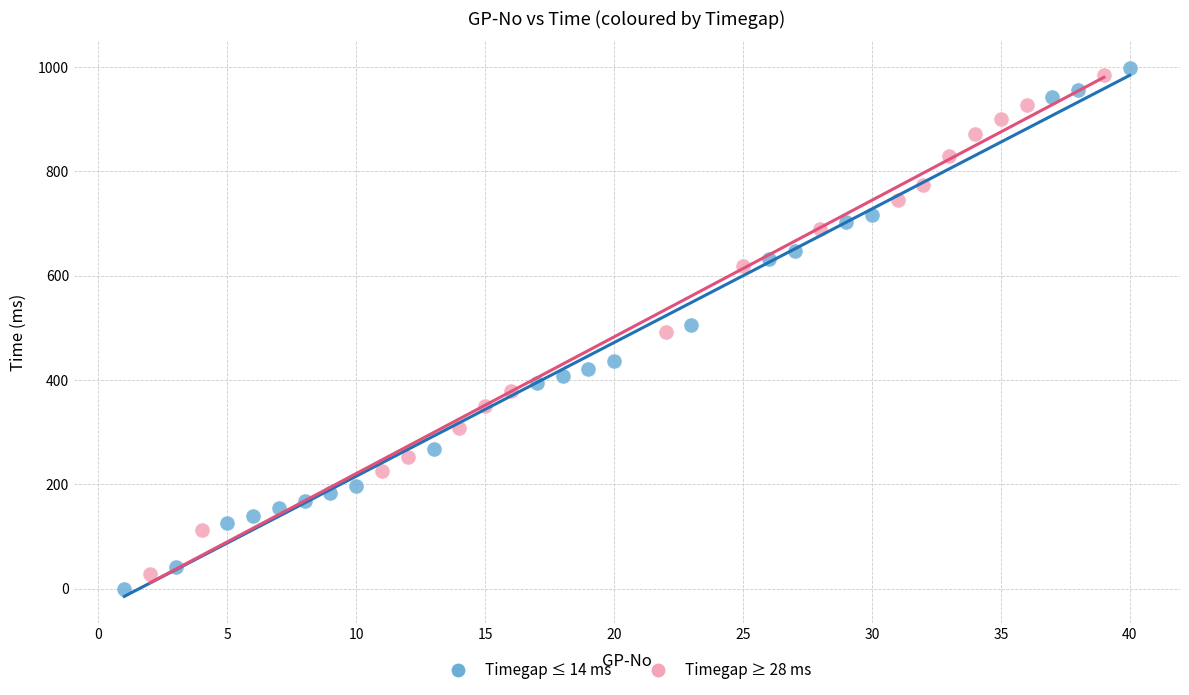

Which series has the widest spread of Y values?

Timegap ≤ 14 ms